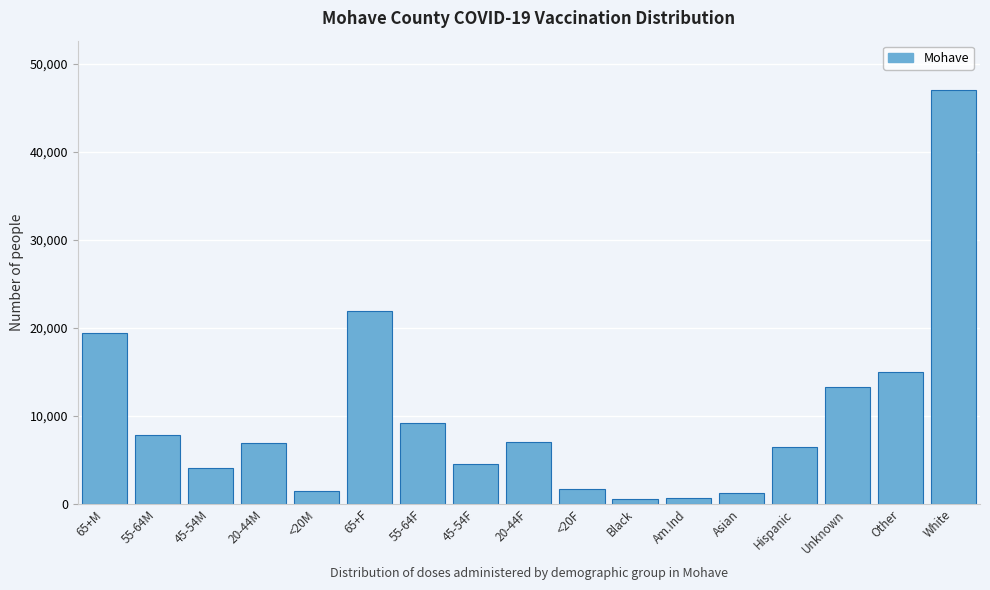

What is the sum of the values at White and Asian?

48208